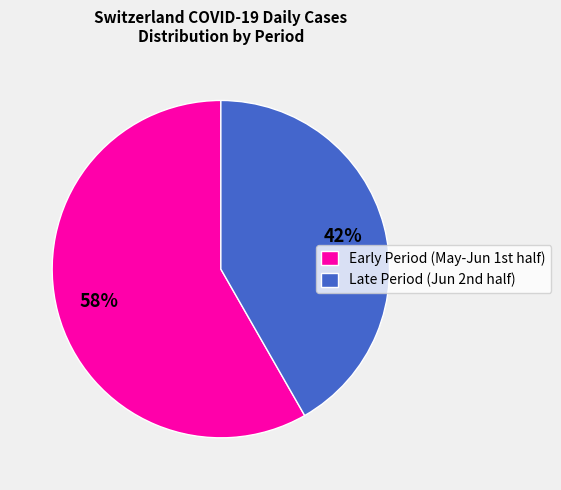

Is there a majority slice in this chart?

Yes